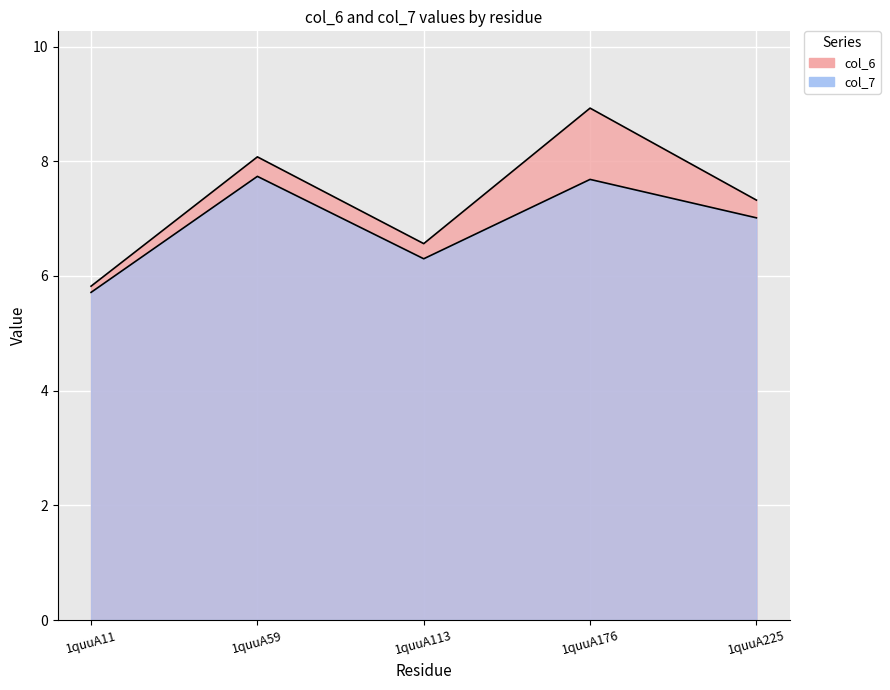

At which category is the sum across all series the highest?

1quuA176